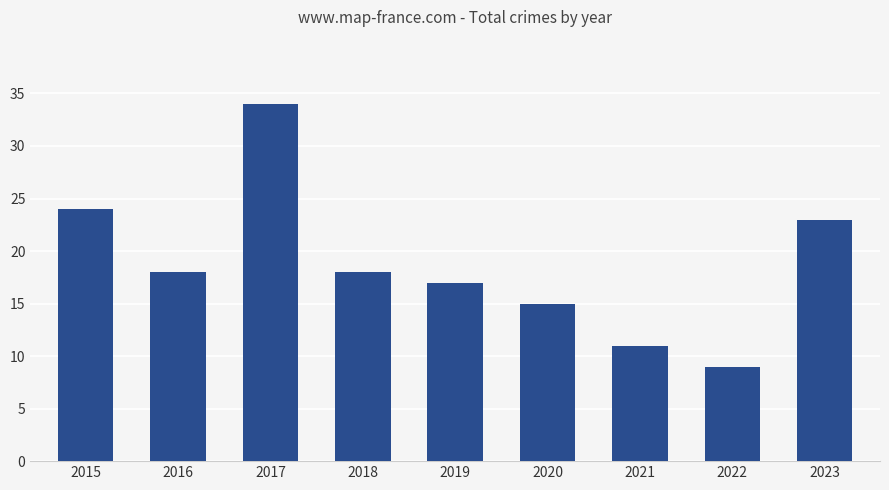

Reading right to left, extract all data points from this chart.

2023=23	2022=9	2021=11	2020=15	2019=17	2018=18	2017=34	2016=18	2015=24